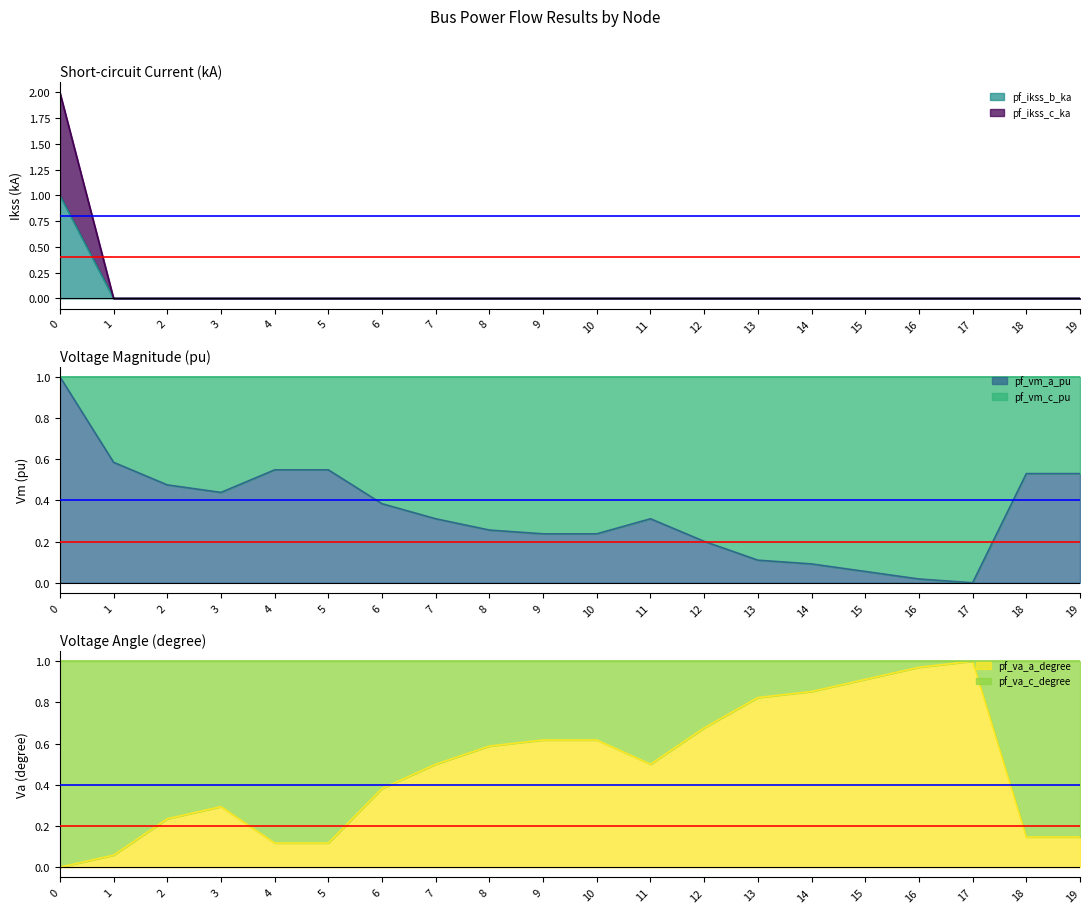

What is the difference between the highest and lowest values at 16?

1.0